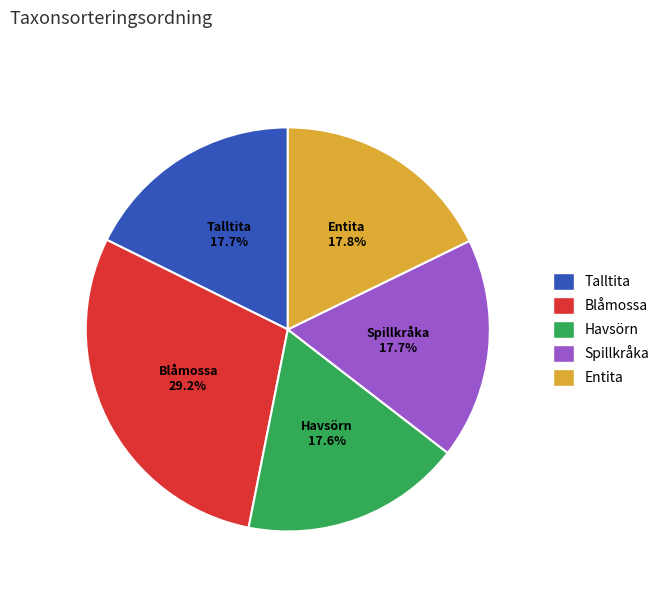

Which slice is the largest?

Blåmossa